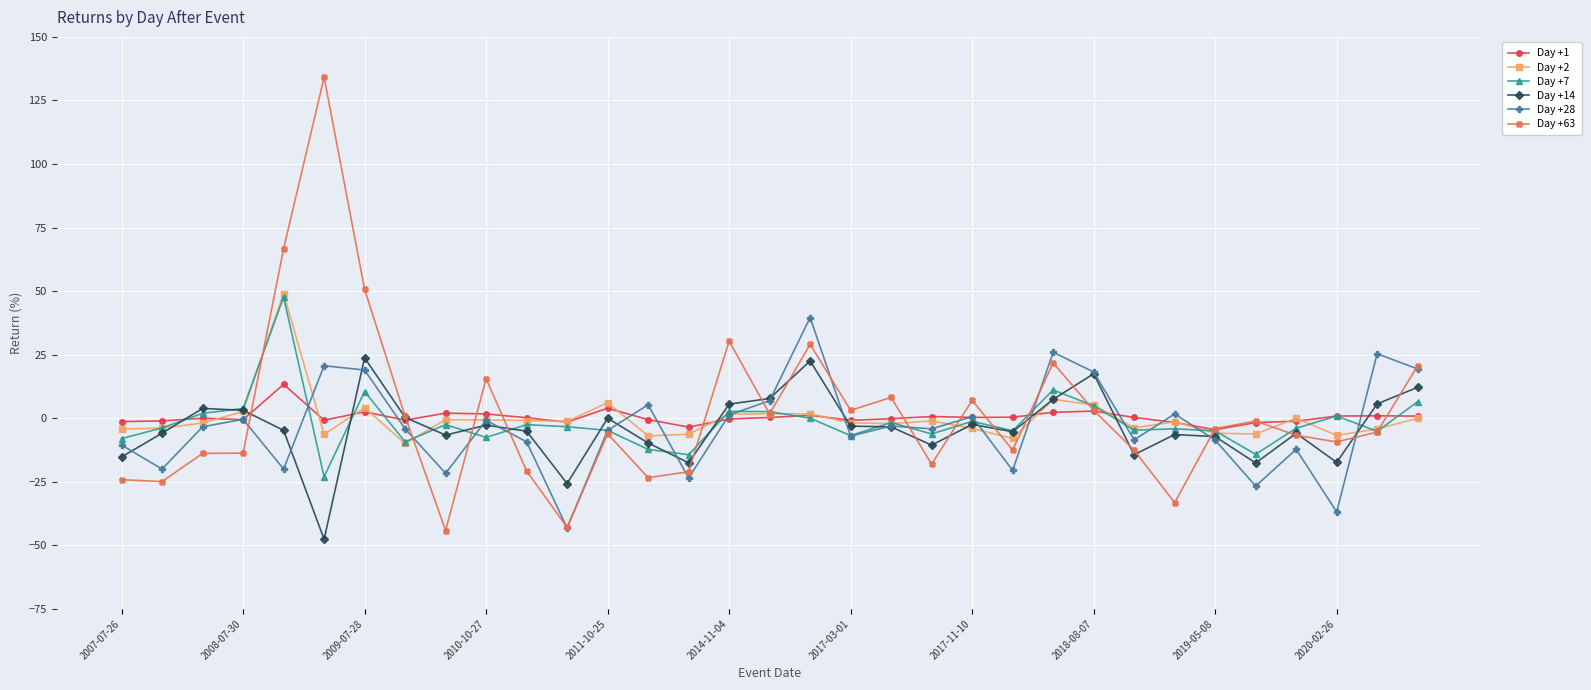

What is the value of the Day +63 point at the 14th from the left?

-23.4